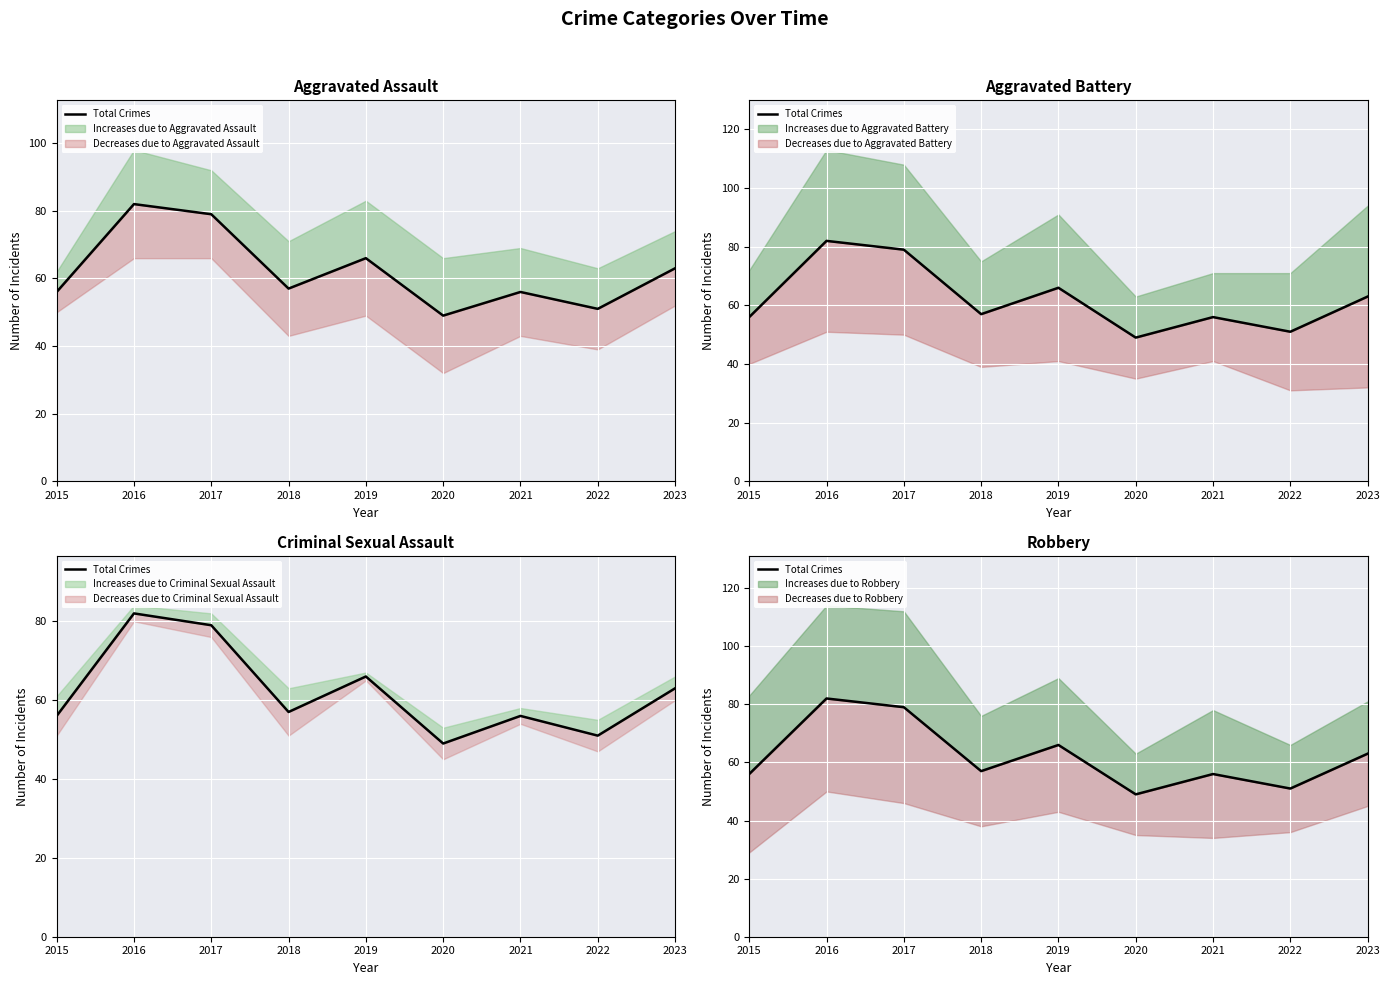

What is the sum of all values?

559